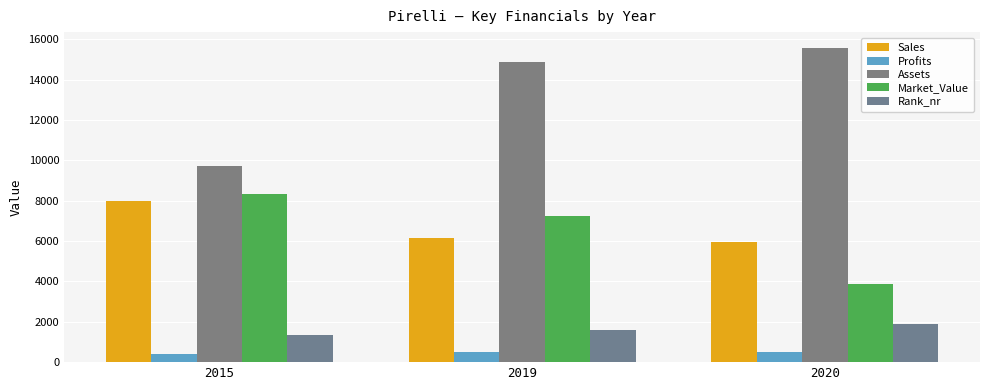

Where is Assets nearest to the value 12658?

2019